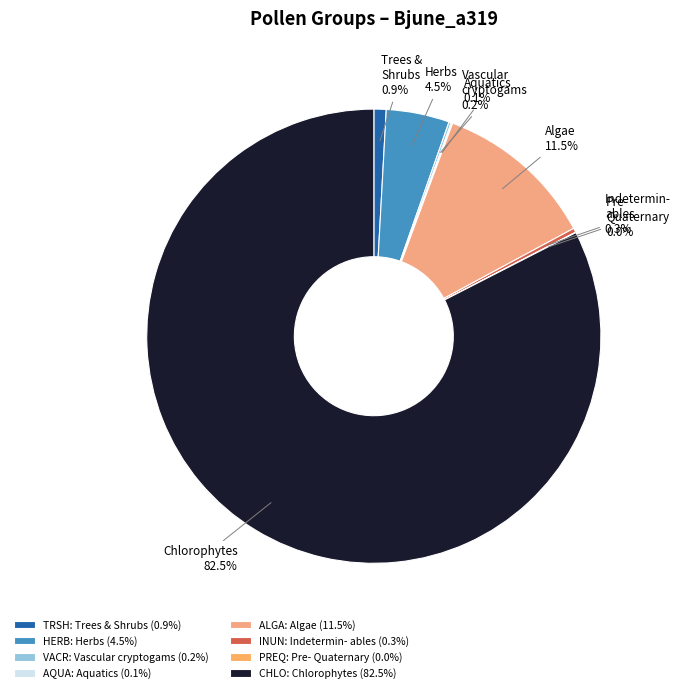

Which has a higher value, HERB or ALGA?

ALGA